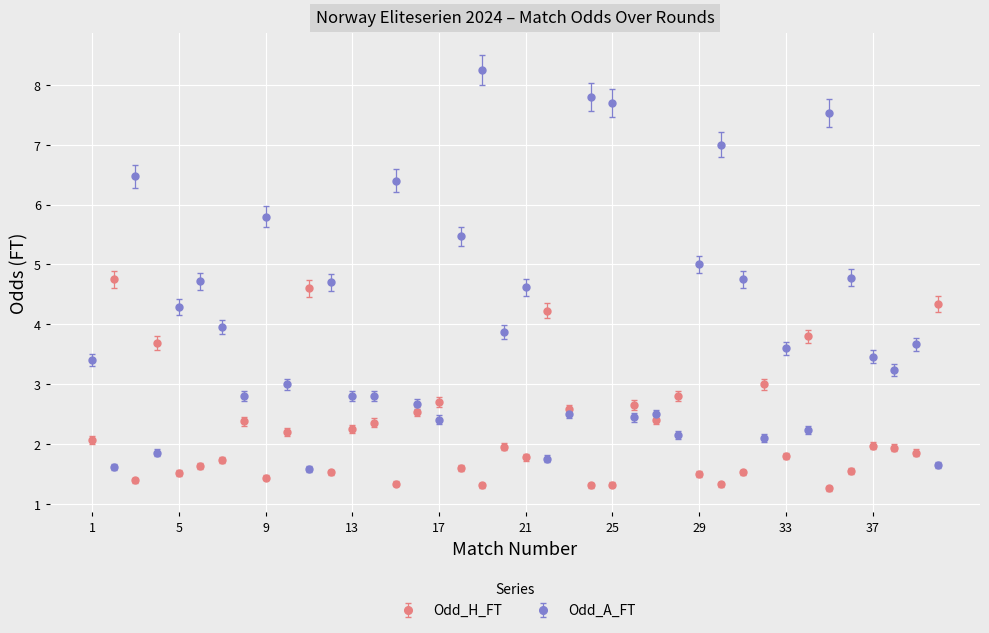

What is the lowest value of the Odd_A_FT series?

1.6